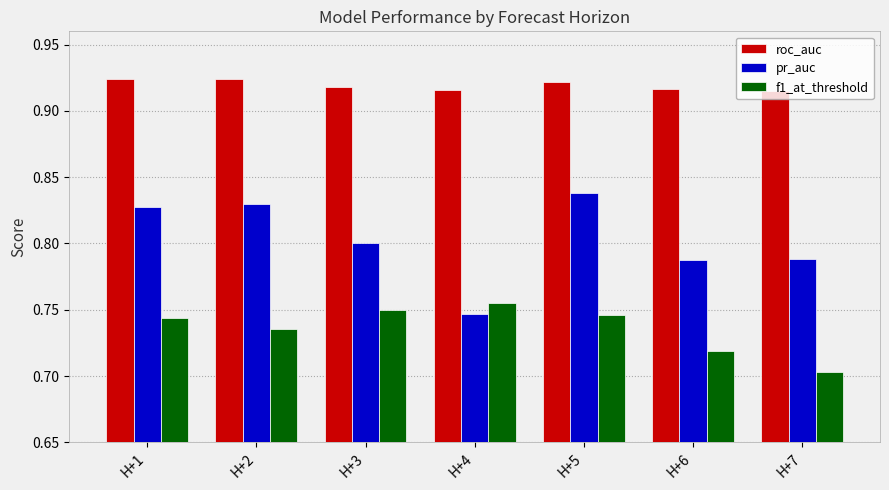

At H+6, list the series in order from smallest to largest.

f1_at_threshold, pr_auc, roc_auc